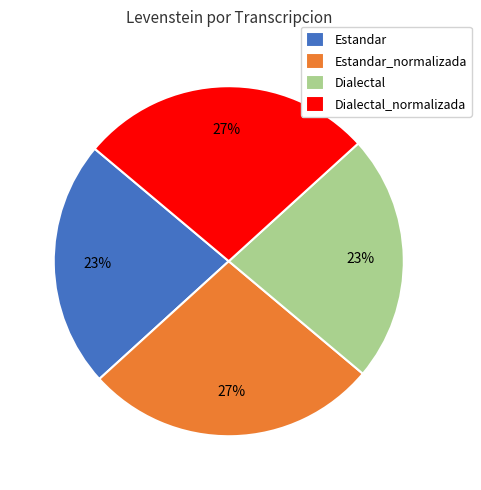

What is the ratio of the value at Estandar_normalizada to the value at Dialectal_normalizada?

1.0